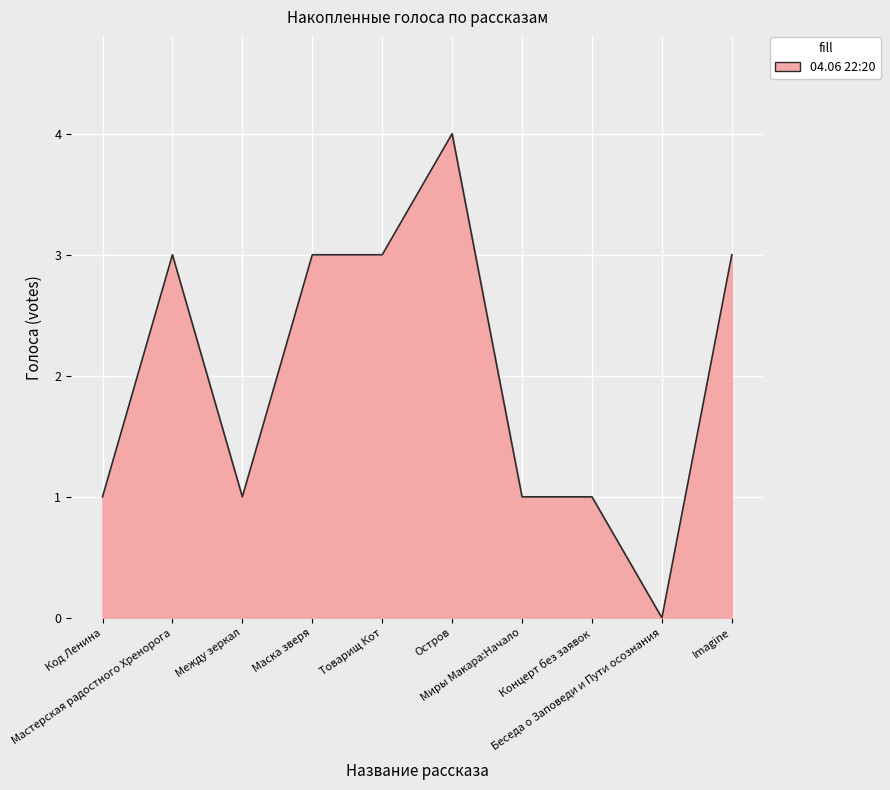

What is the greatest value displayed?

4